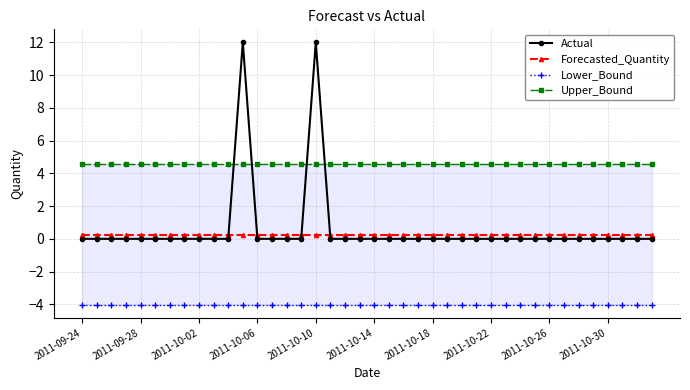

What is the sum of all Forecasted_Quantity values?

10.5